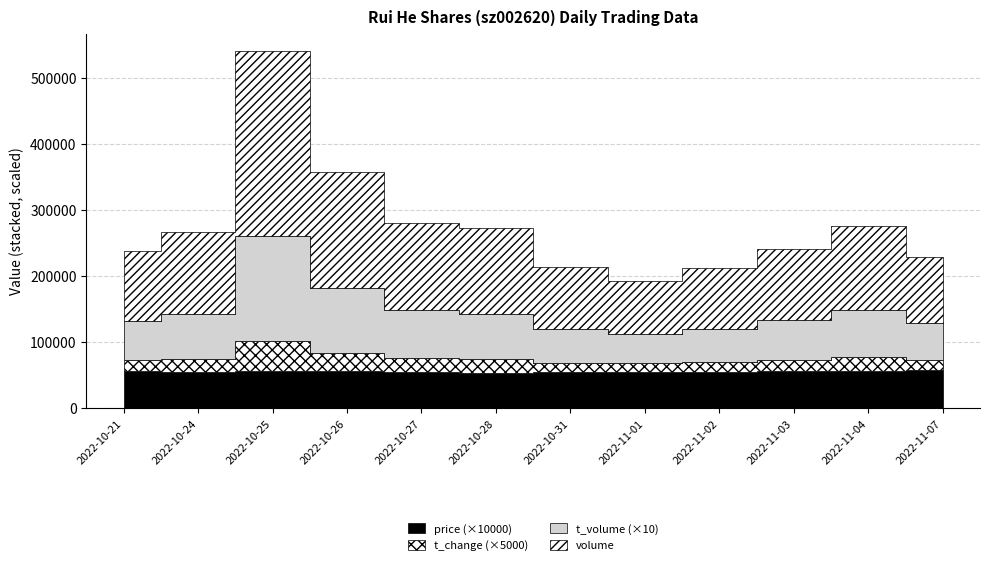

Reading right to left, list all the values displayed in this chart.

volume: 2022-11-07=98729.0	2022-11-04=127090.0	2022-11-03=107803.0	2022-11-02=91358.0	2022-11-01=80842.0	2022-10-31=94159.0	2022-10-28=129166.0	2022-10-27=130922.0	2022-10-26=175132.0	2022-10-25=278474.0	2022-10-24=123448.0	2022-10-21=105554.0
t_volume: 2022-11-07=5650.0	2022-11-04=7189.0	2022-11-03=6066.0	2022-11-02=5046.0	2022-11-01=4433.0	2022-10-31=5033.0	2022-10-28=6911.0	2022-10-27=7321.0	2022-10-26=9827.0	2022-10-25=15982.0	2022-10-24=6813.0	2022-10-21=5937.0
t_change: 2022-11-07=3.1	2022-11-04=4.0	2022-11-03=3.4	2022-11-02=2.9	2022-11-01=2.6	2022-10-31=3.0	2022-10-28=4.1	2022-10-27=4.2	2022-10-26=5.6	2022-10-25=8.8	2022-10-24=3.9	2022-10-21=3.4
price: 2022-11-07=5.7	2022-11-04=5.7	2022-11-03=5.6	2022-11-02=5.5	2022-11-01=5.5	2022-10-31=5.4	2022-10-28=5.4	2022-10-27=5.5	2022-10-26=5.6	2022-10-25=5.7	2022-10-24=5.5	2022-10-21=5.6